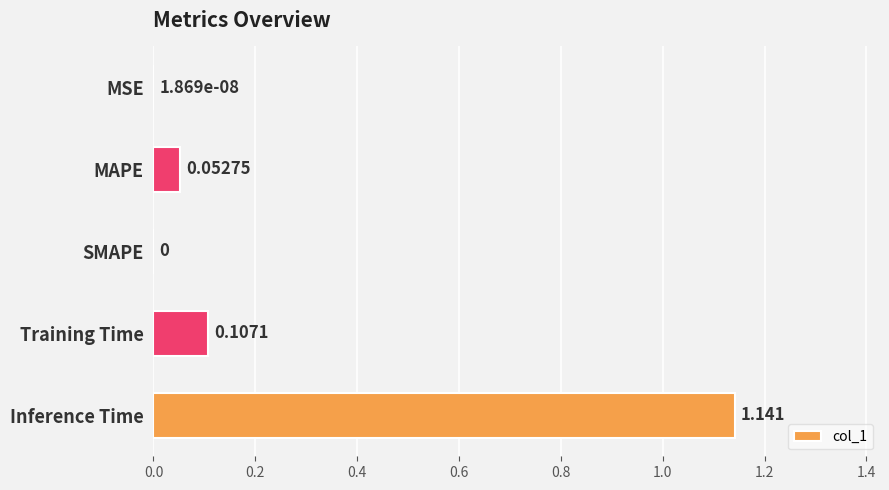

How many categories are shown in the chart?

5